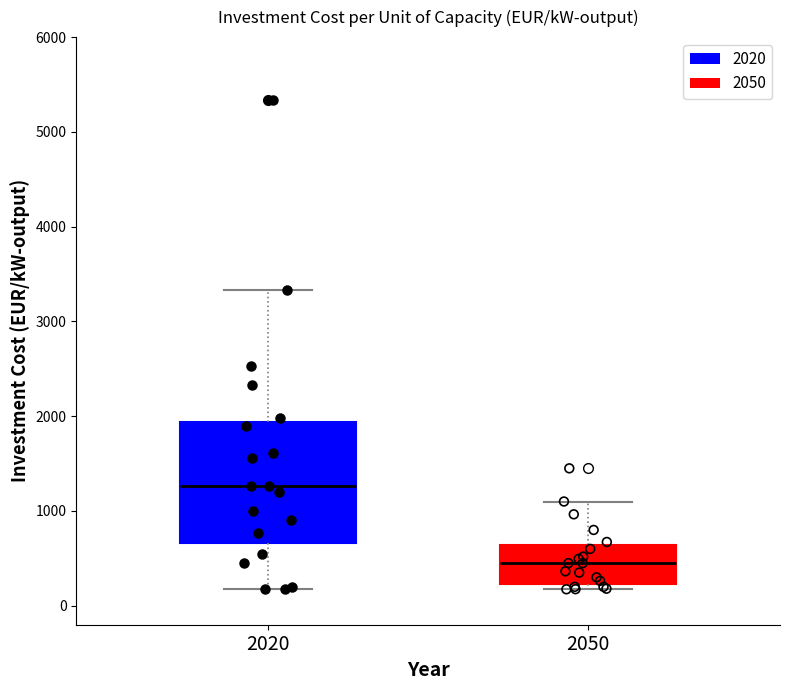

Which box is the tallest, from its lower edge to its upper edge?

2020